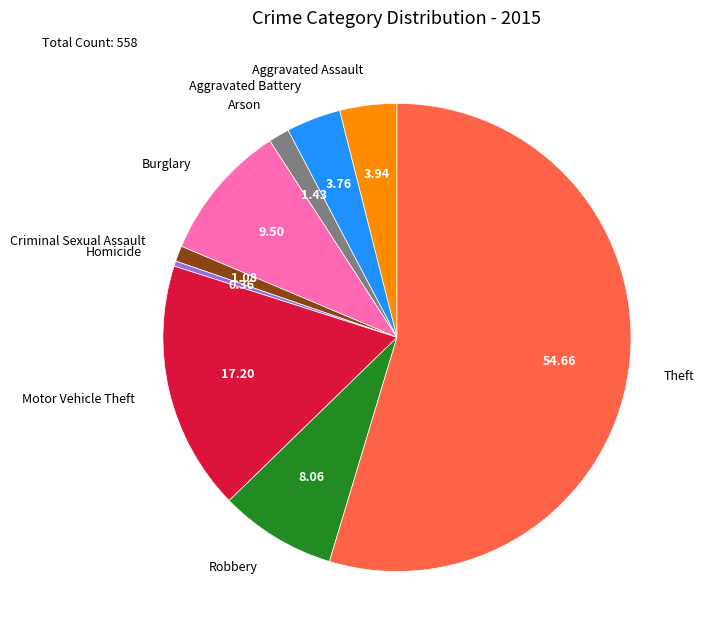

Do Aggravated Assault and Criminal Sexual Assault together represent more than half of the pie?

No